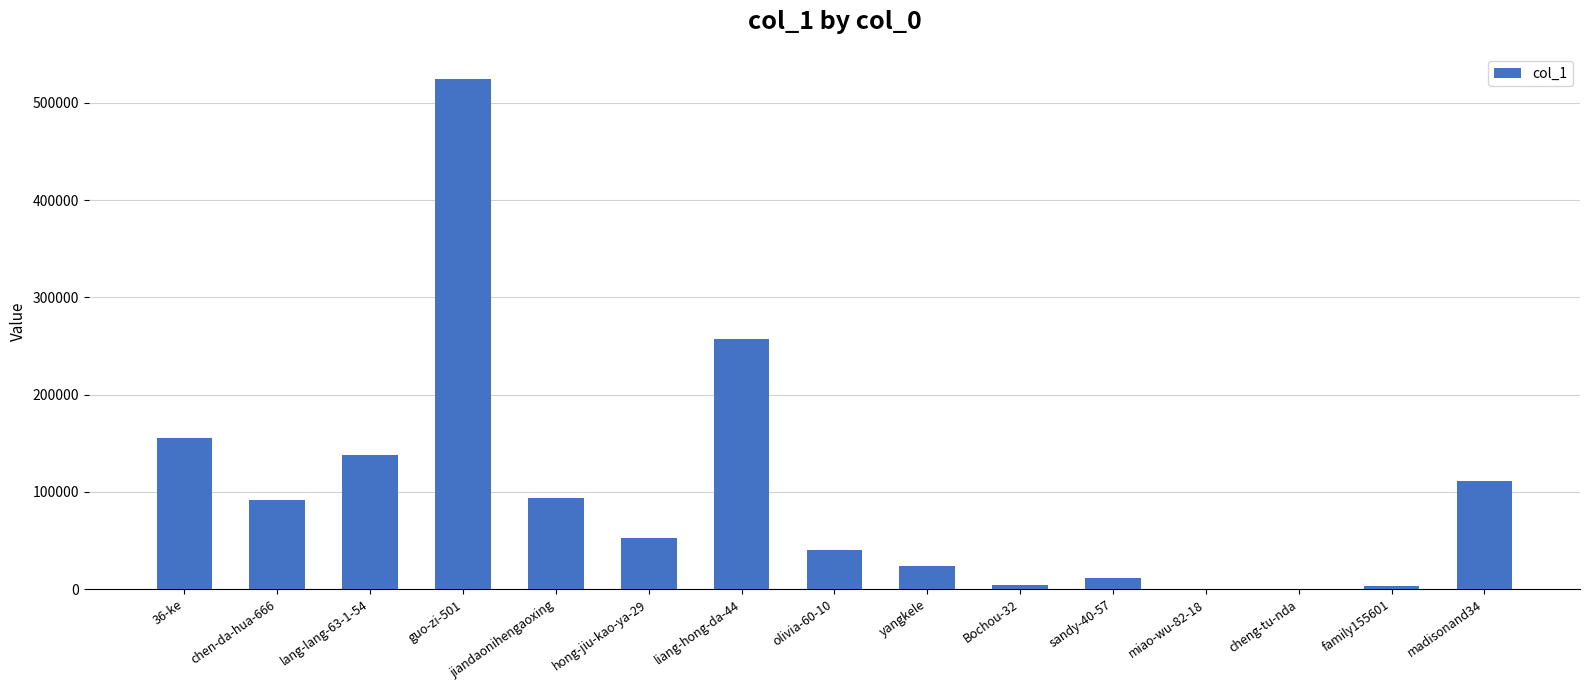

What is the ratio of the value at hong-jiu-kao-ya-29 to the value at madisonand34?

0.5